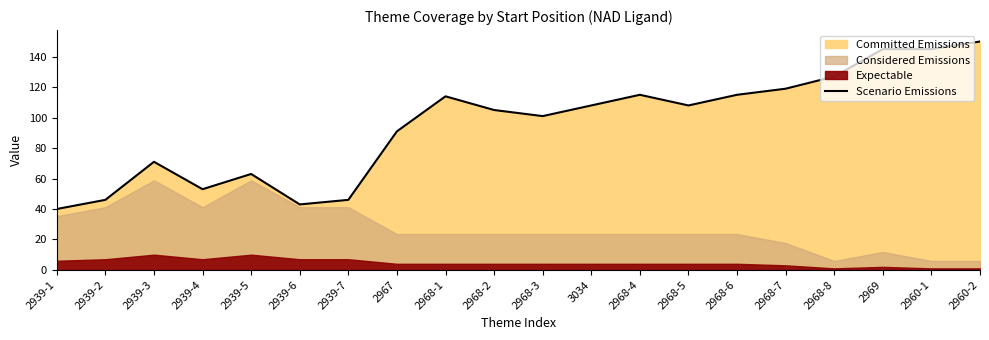

What is the label of the 19th point from the right?

2939-2